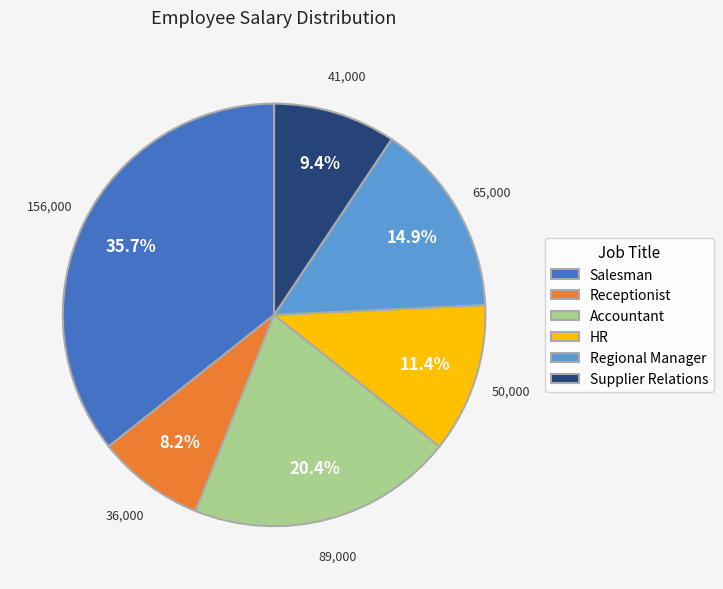

Does any single category account for the majority?

No